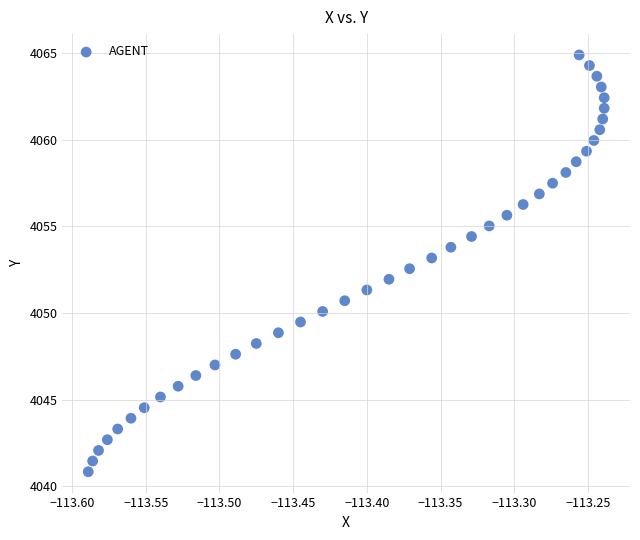

What is the range of Y values (max minus min)?

24.1